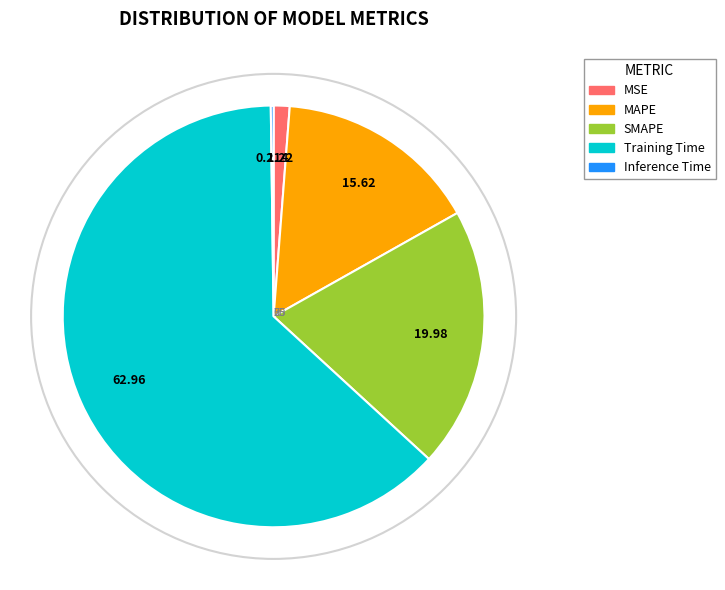

Between SMAPE and MSE, which is larger?

SMAPE